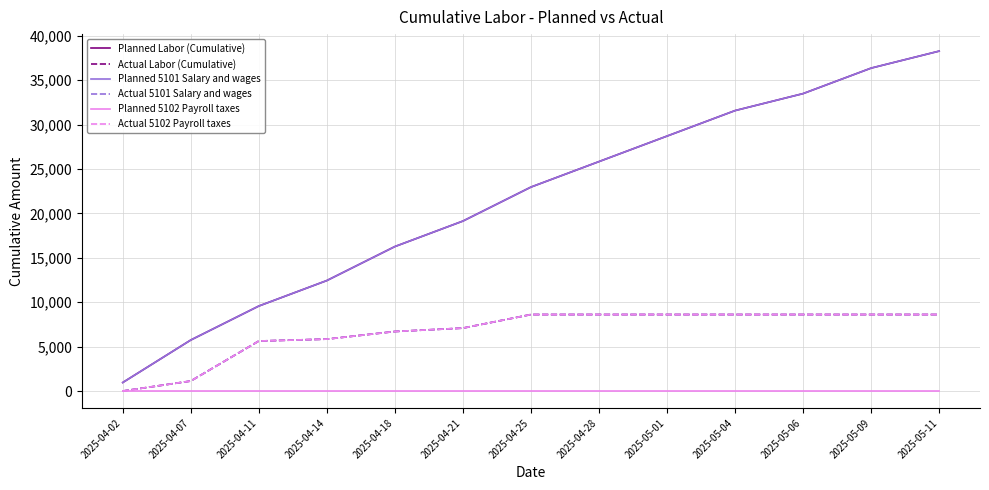

What is the sum of all Planned Labor (Cumulative) values?

281400.0